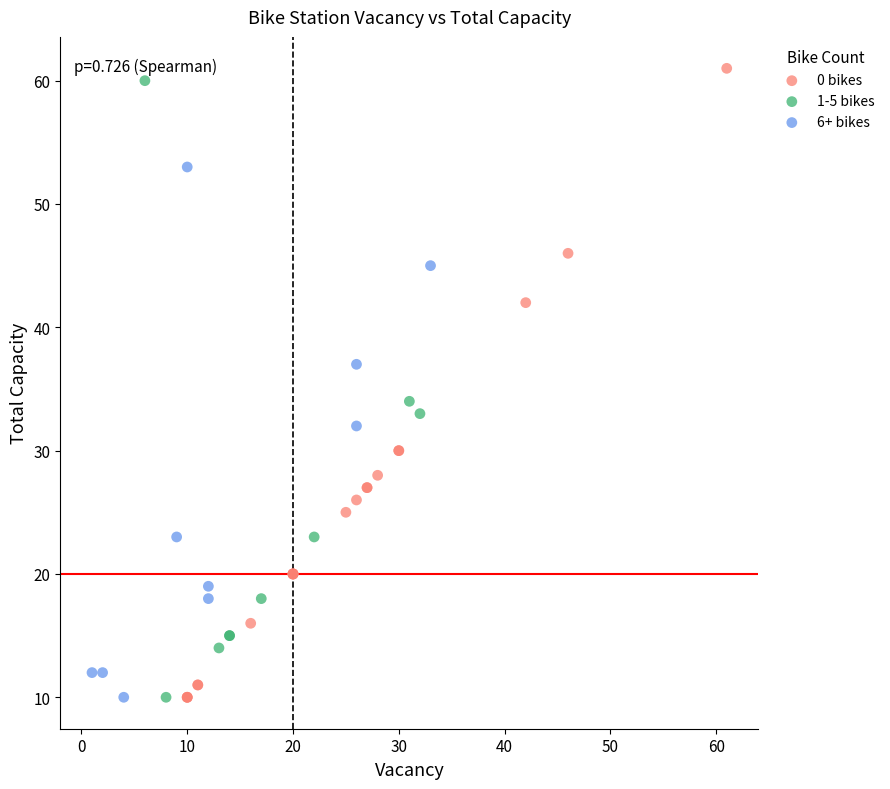

Which series has the widest spread of Y values?

0 bikes